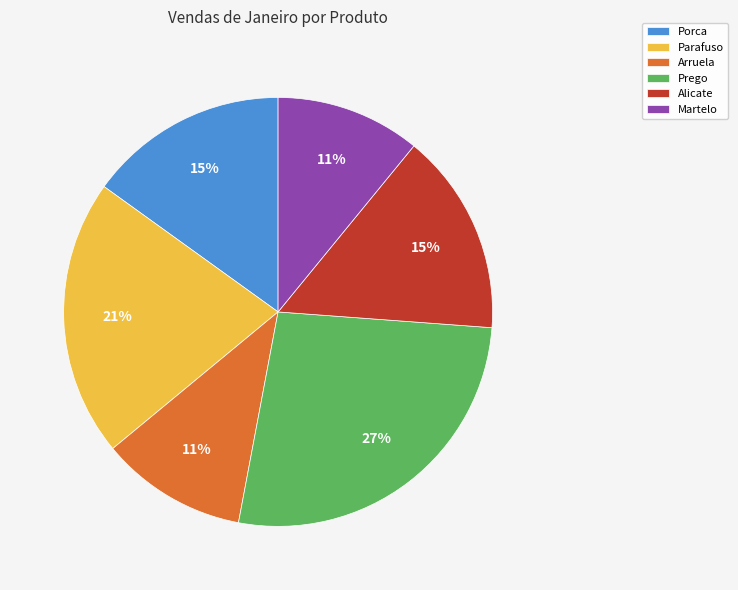

Which slice is the largest?

Prego